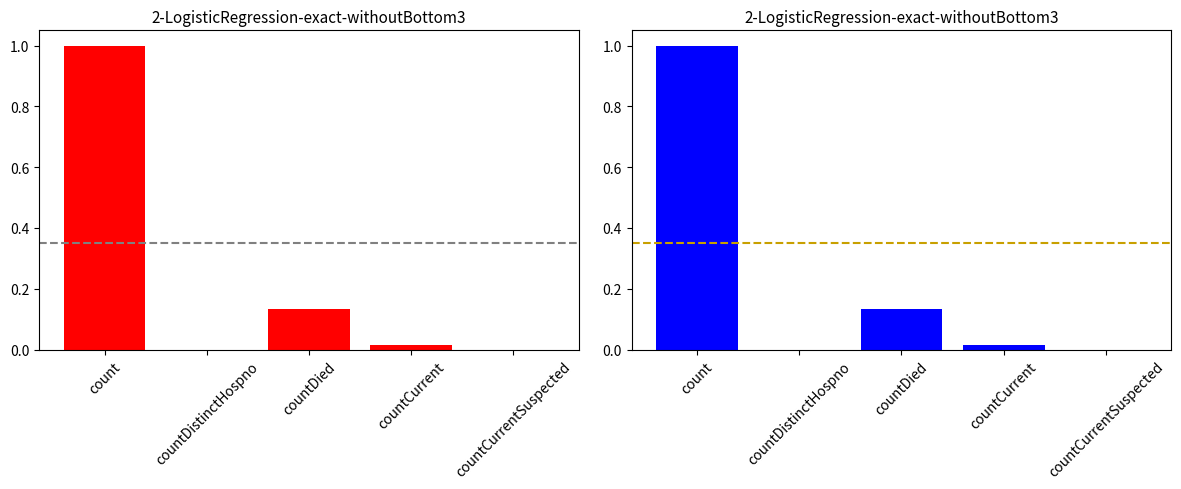

What is the sum of the values at countDied and countDistinctHospno?

0.1